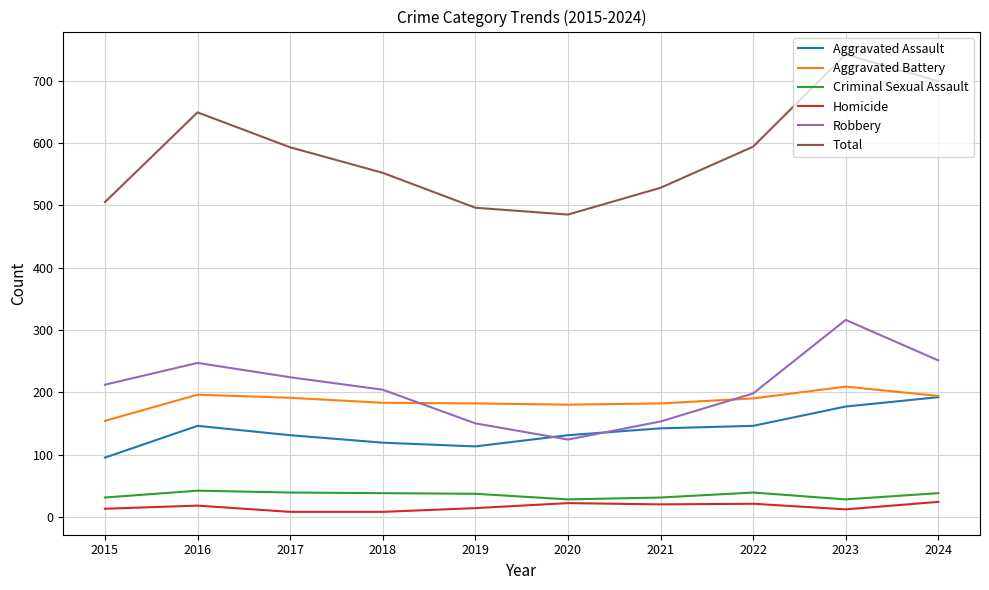

Is the value of Total at 2019 greater than the value of Homicide at 2019?

Yes